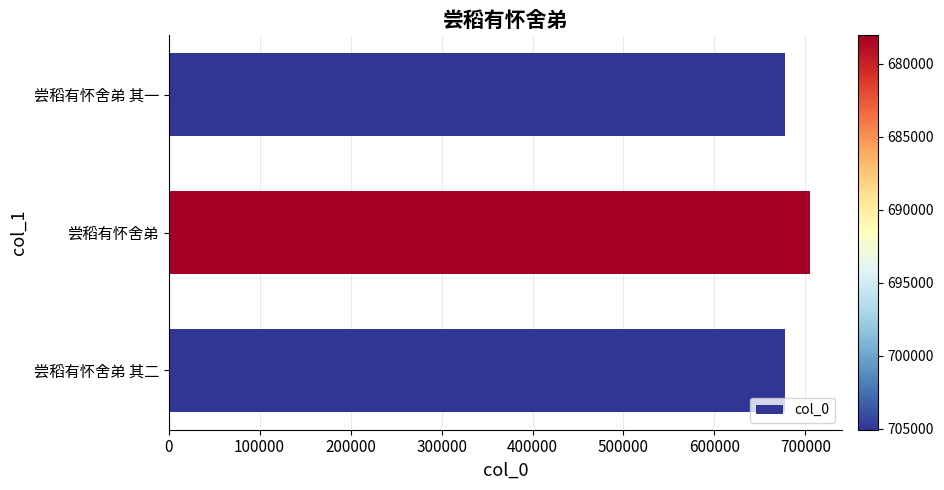

Where is the data nearest to the value 691548?

尝稻有怀舍弟 其二